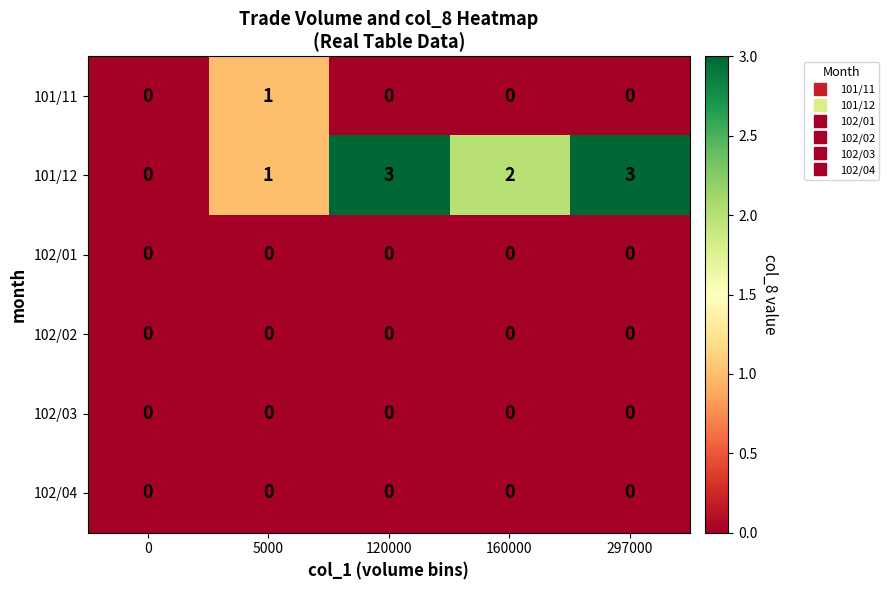

Between 0 and 297000, which series saw the biggest shift?

101/12